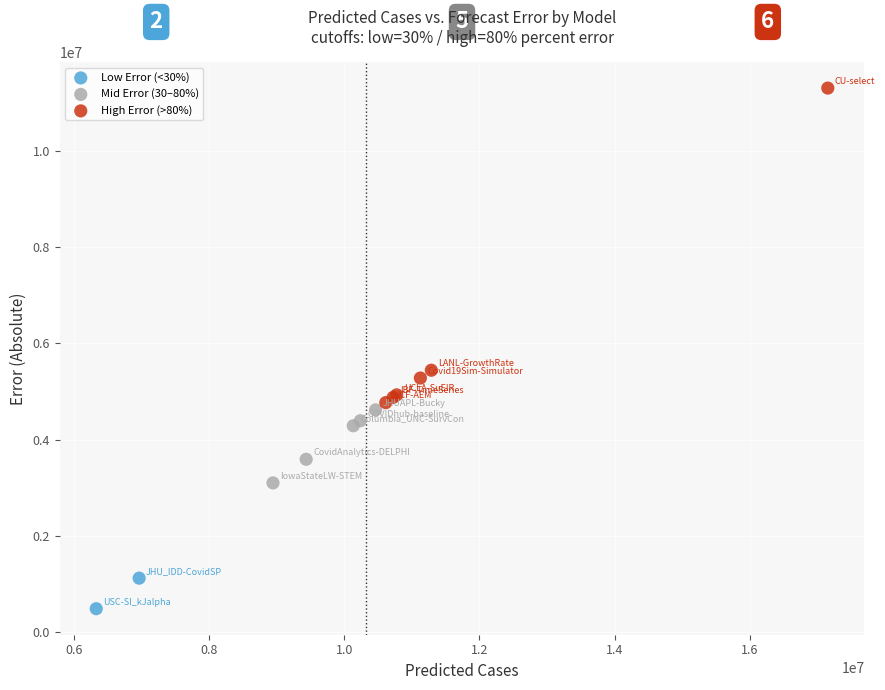

Which series reaches the minimum Y coordinate?

Low Error (<30%)